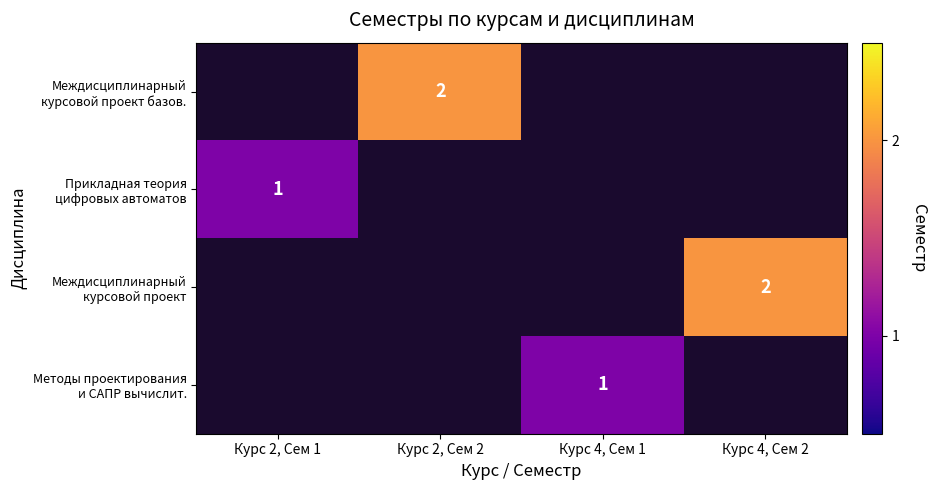

True or false: Прикладная теория цифровых автоматов has a value of 0 at Курс 4, Сем 1.

True